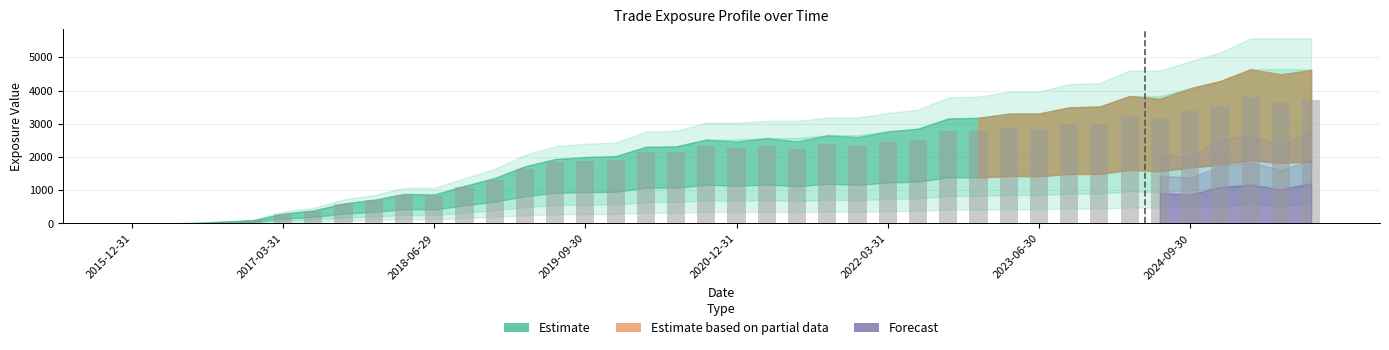

What is the sum of all values?

78330.4